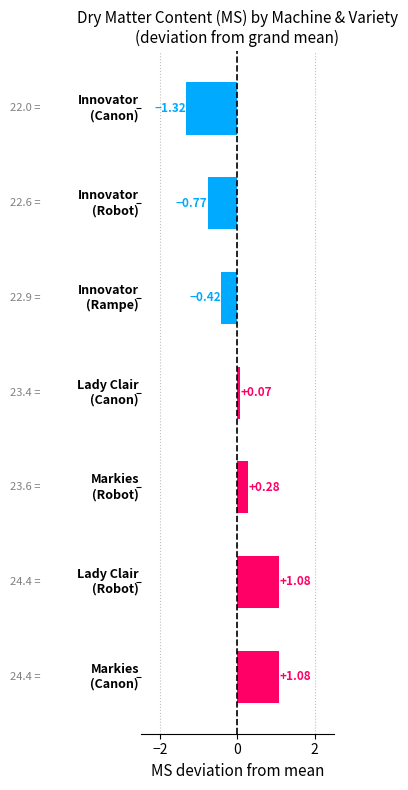

What is the difference between the maximum and minimum values?

2.4